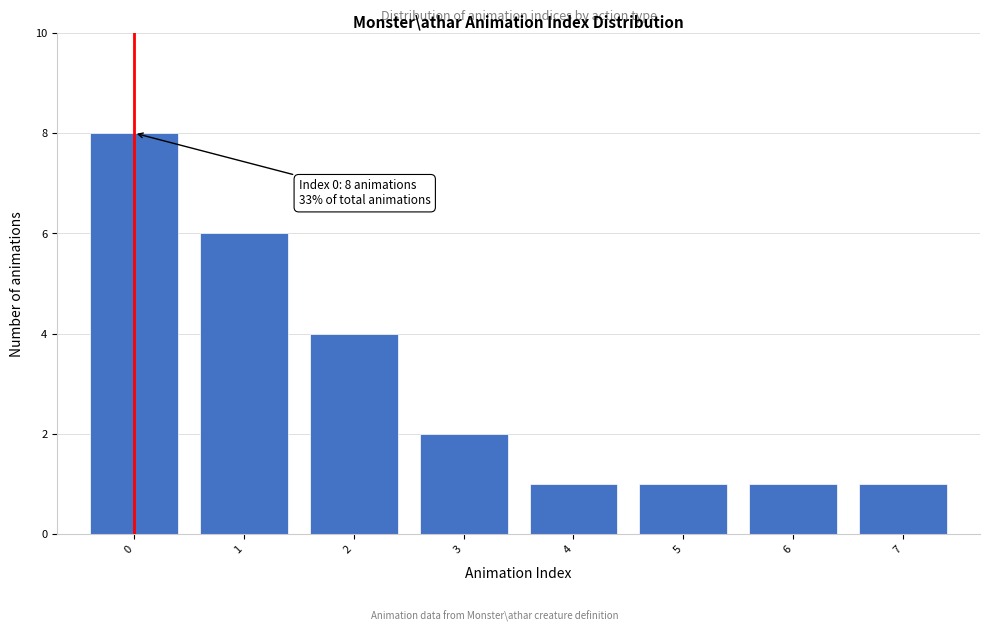

Which range on the x-axis has the tallest bar?

-0.5 to 0.5